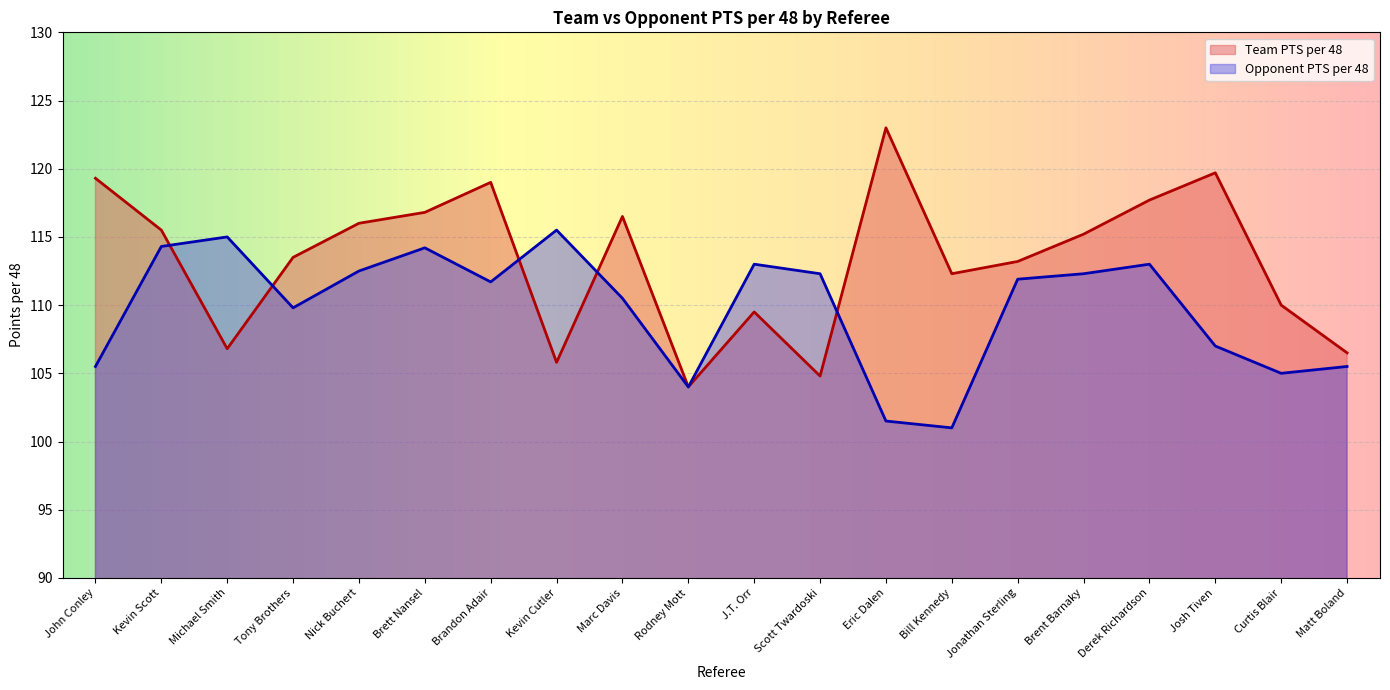

At which category is the sum across all series the highest?

Brett Nansel